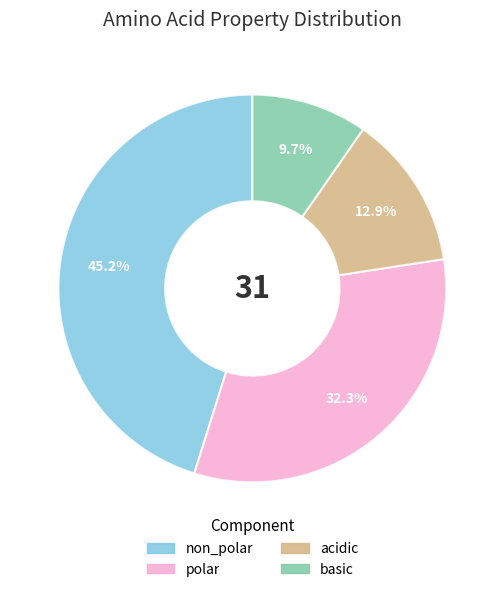

Is there a majority slice in this chart?

No